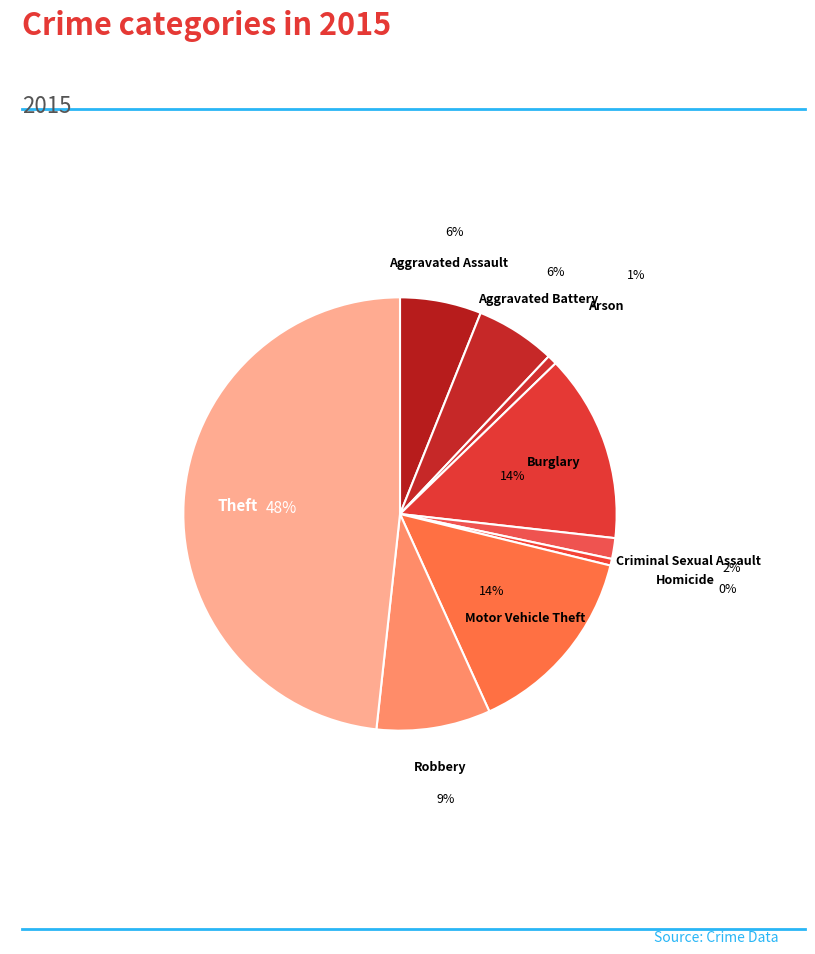

How many segments does this pie chart have?

9